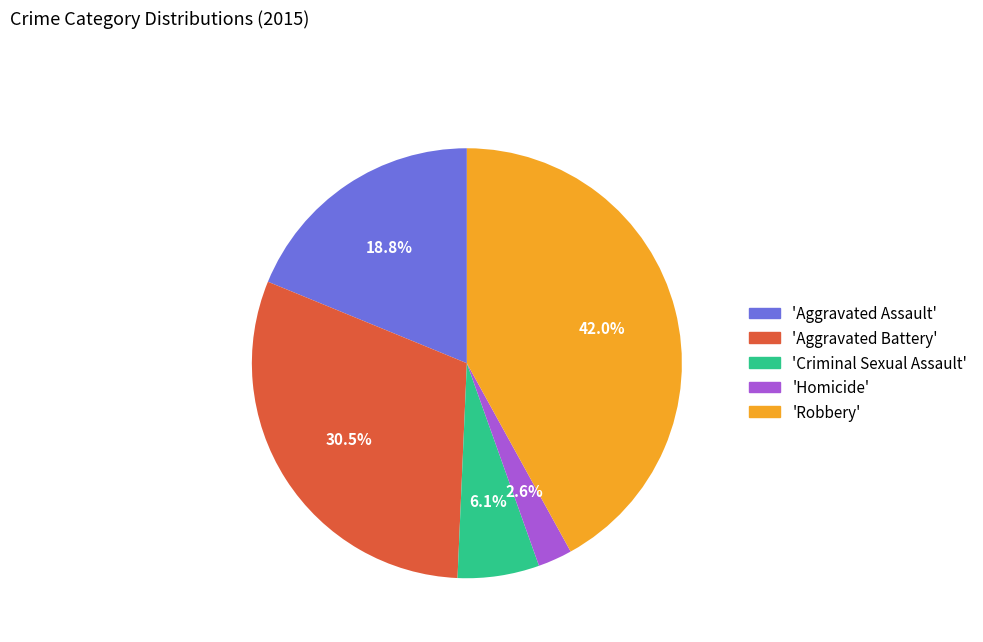

Does any single category account for the majority?

No